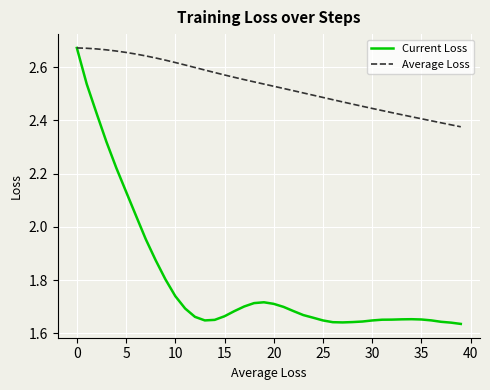

Which series has the largest range (max minus min)?

Current Loss